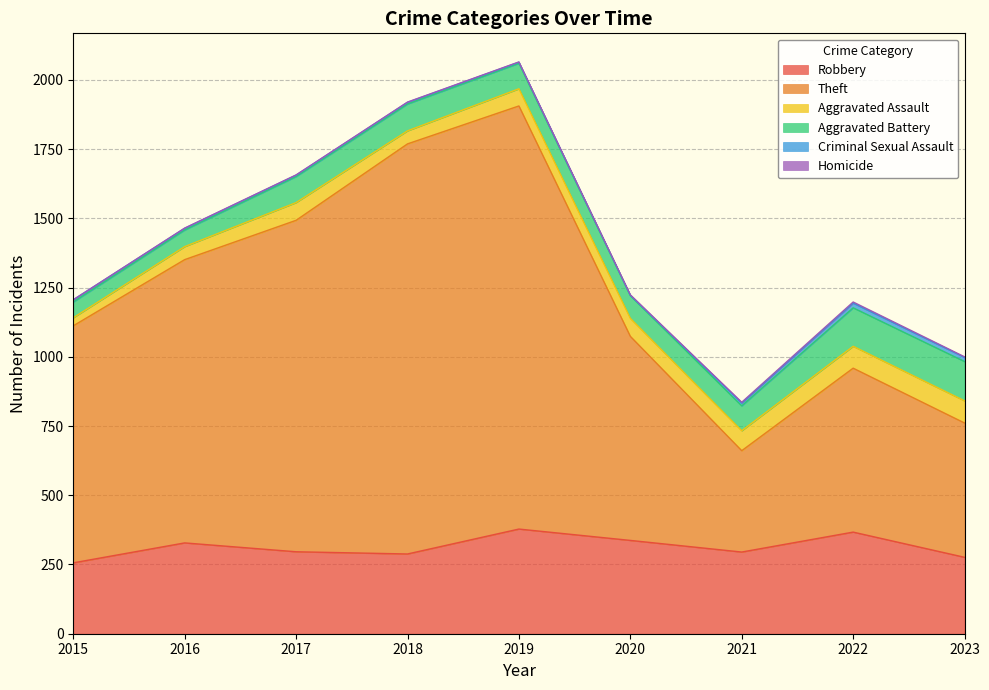

Is it true that Aggravated Battery equals 97 at 2018?

True